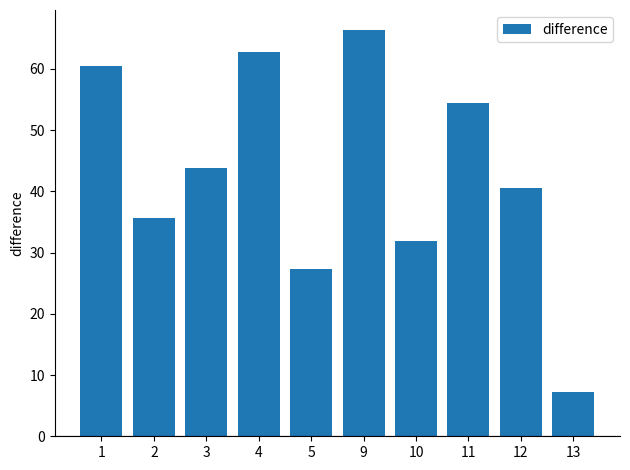

What is the difference between the values at 5 and 4?

35.4